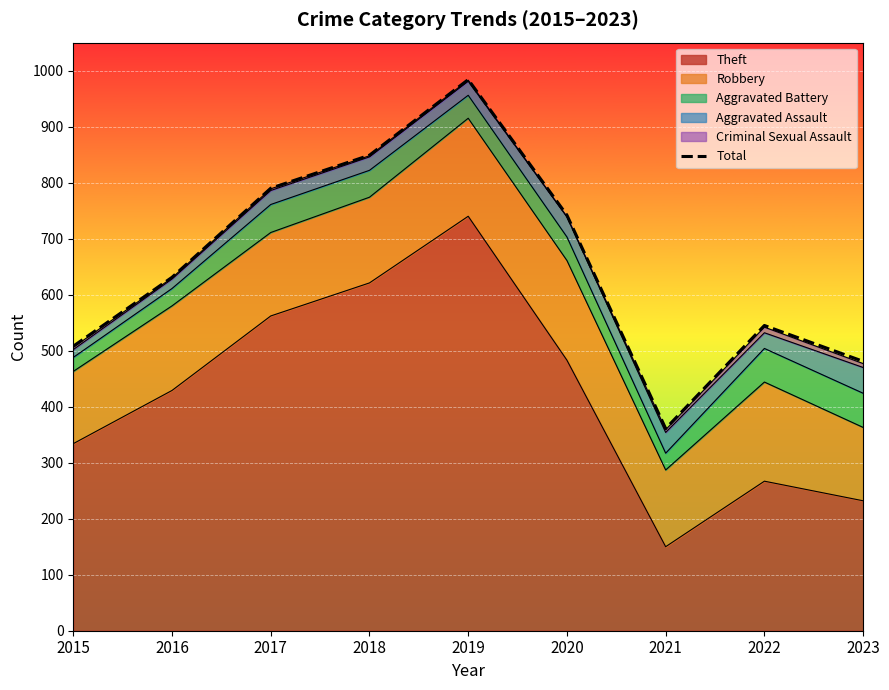

Reading right to left, list all the values displayed in this chart.

2023=481	2022=545	2021=361	2020=742	2019=984	2018=849	2017=790	2016=631	2015=508